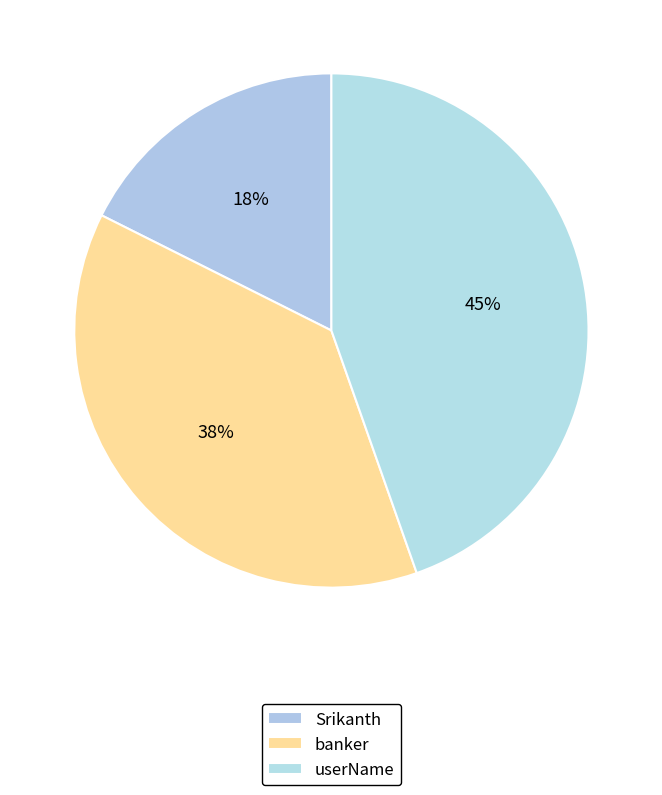

What percentage is the userName slice, to the nearest percent?

45%